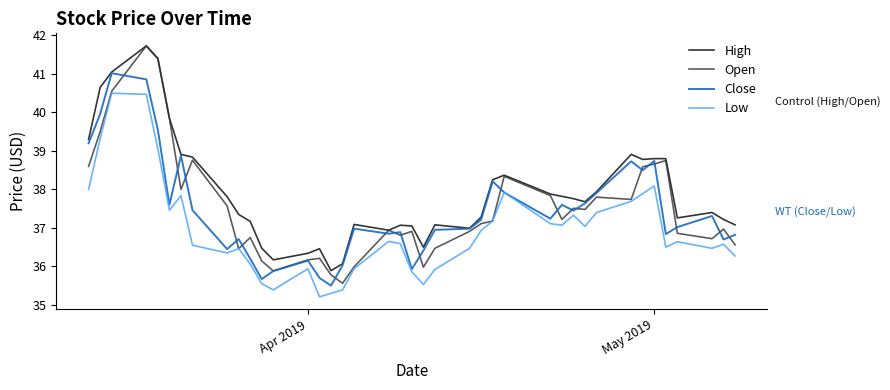

Which series has the largest range (max minus min)?

Open